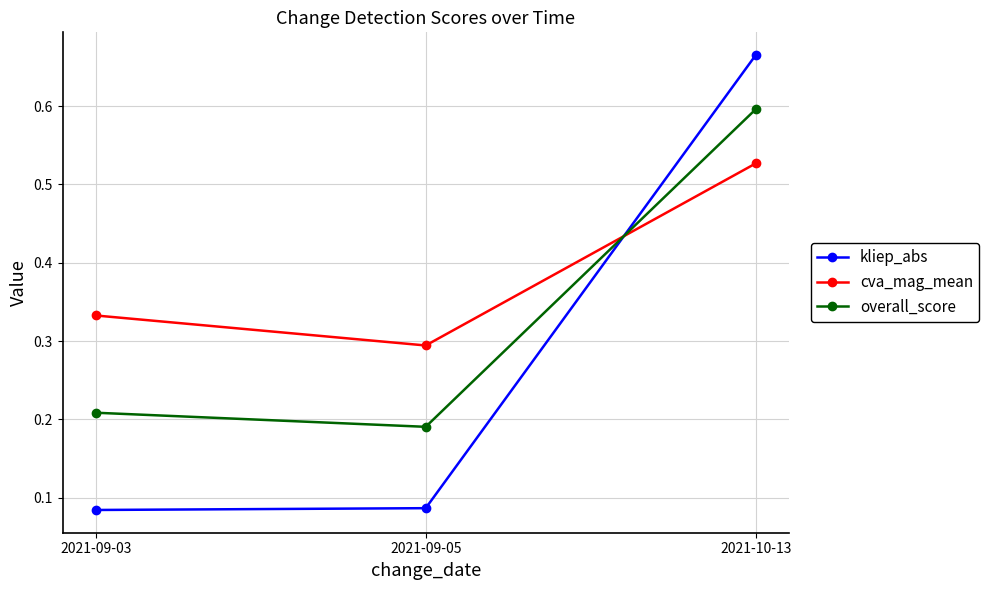

Which series has the largest range (max minus min)?

kliep_abs